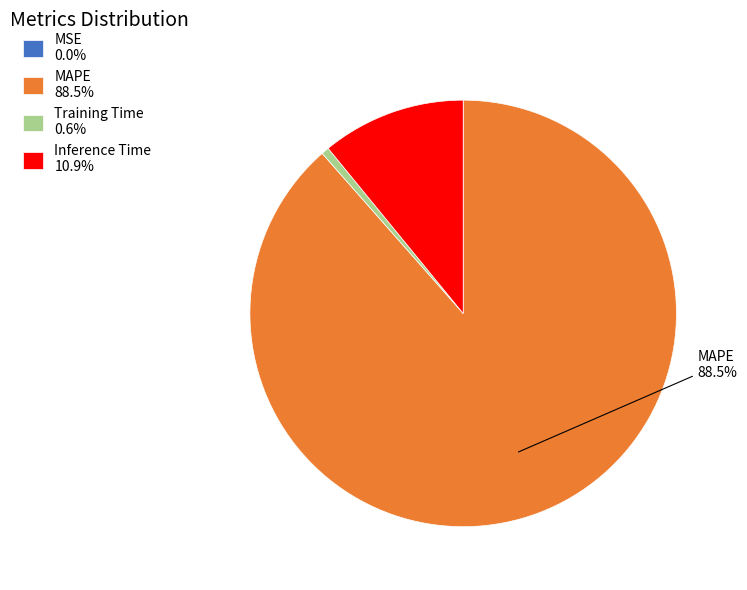

What percentage is the Training Time slice, to the nearest percent?

1%